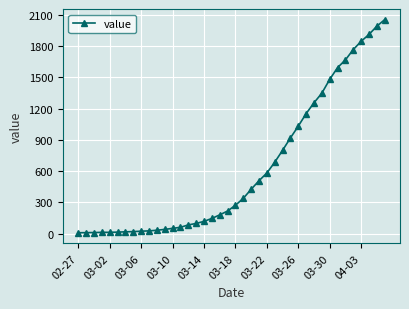

How many lines are shown in the chart?

1